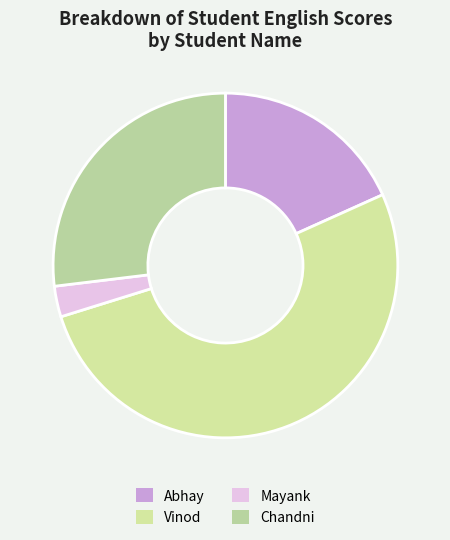

How many segments does this pie chart have?

4